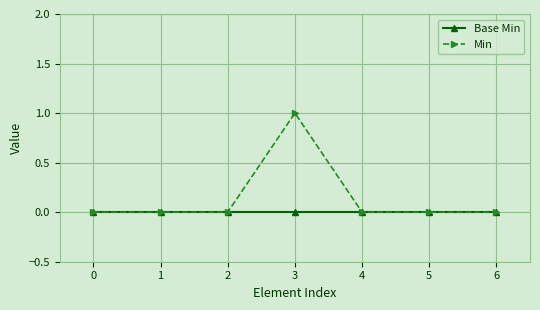

At which category is the sum across all series the highest?

3